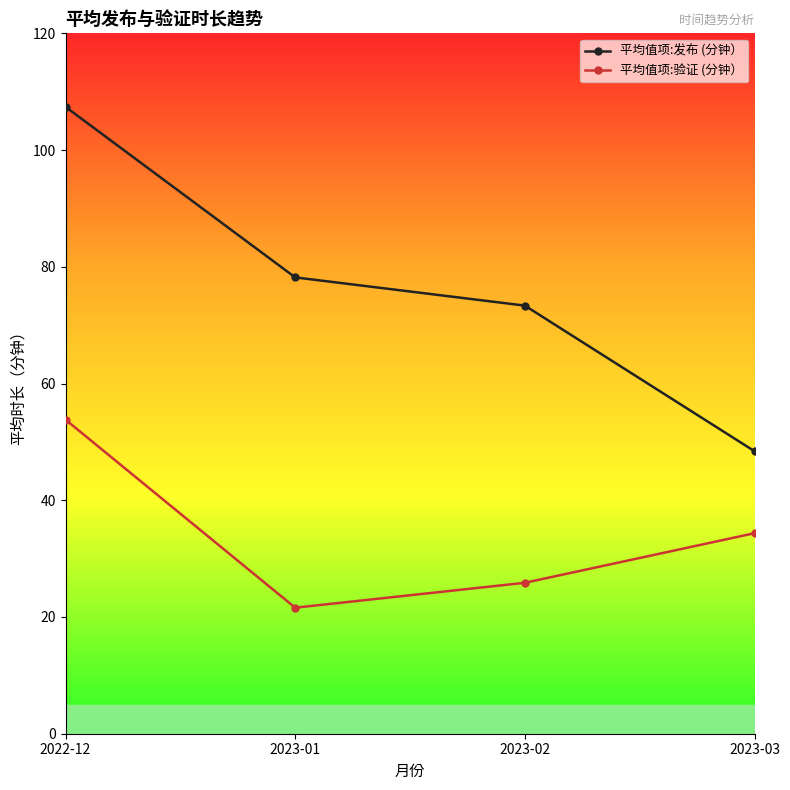

What is the value of the 平均值项:验证 (分钟） point at the 2nd from the left?

21.6